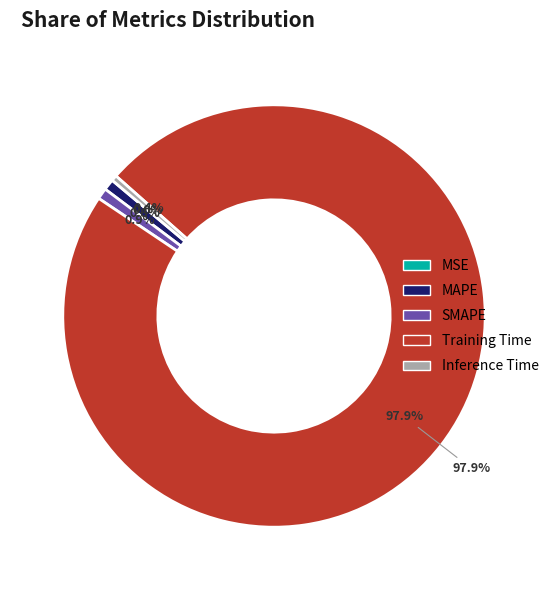

To the nearest percent, what is the difference between the largest and smallest slice percentages?

98%